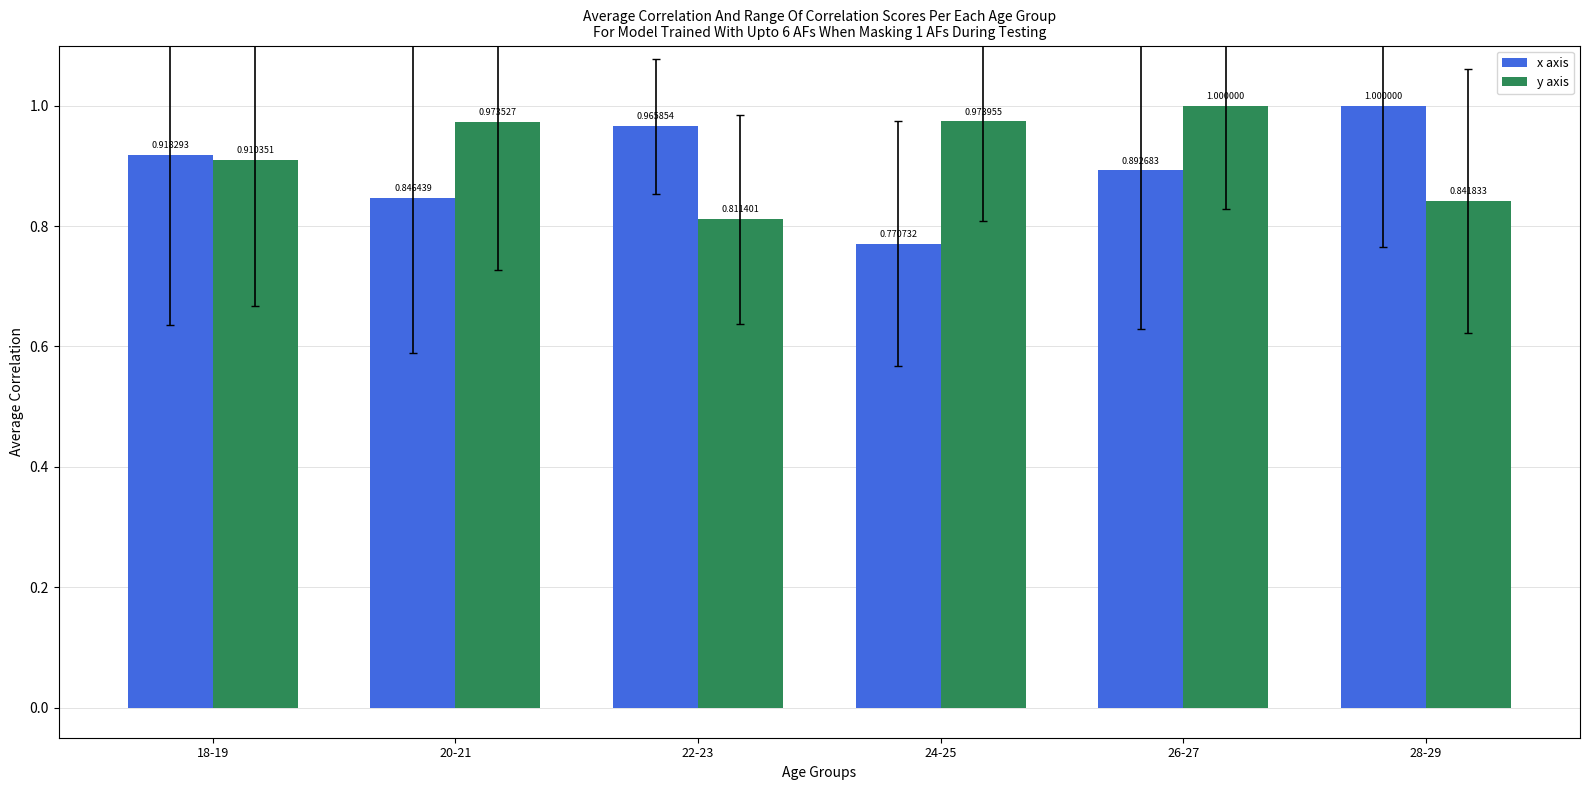

Count the x axis values in the range 0 to 1.

6